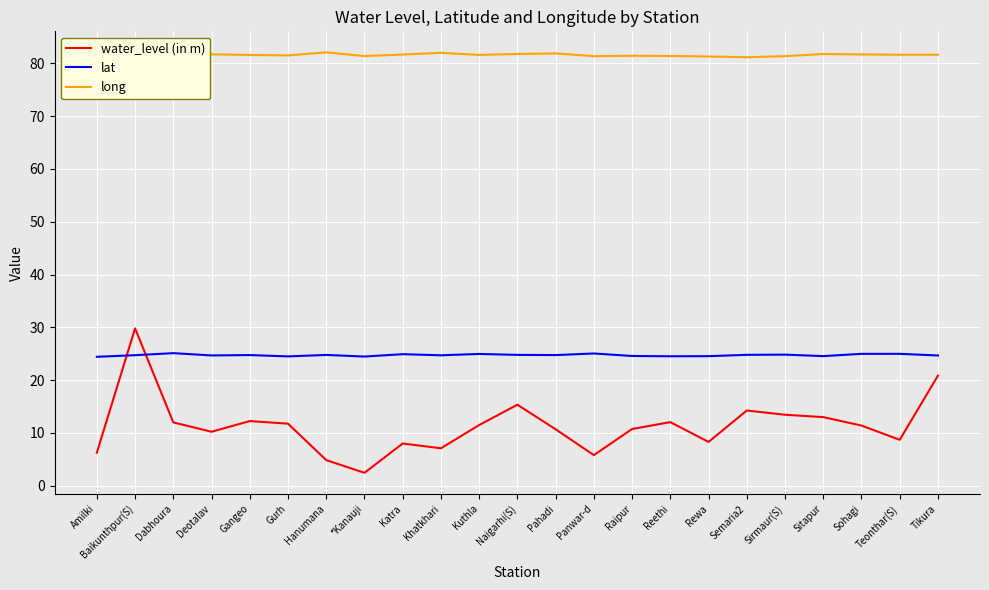

The value of long at Tikura is 106.4. True or false?

False